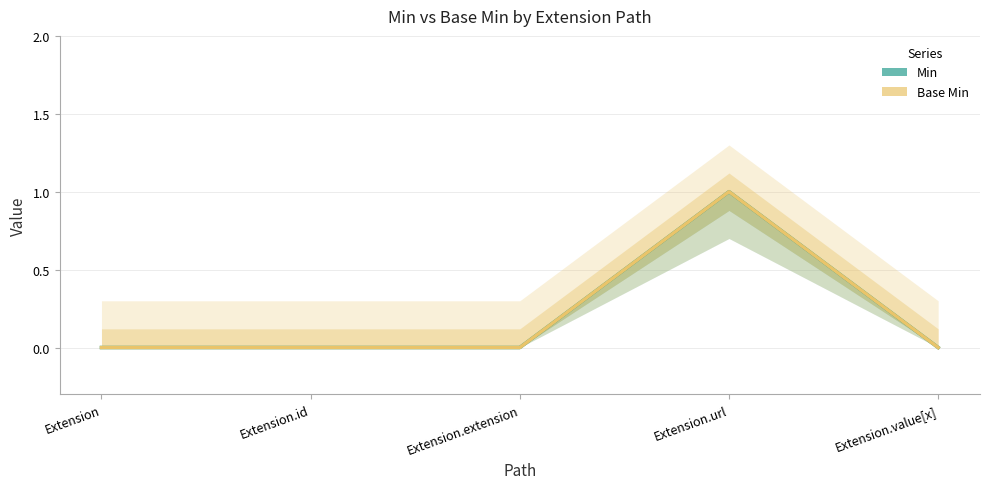

At which label does Base Min reach its minimum?

Extension